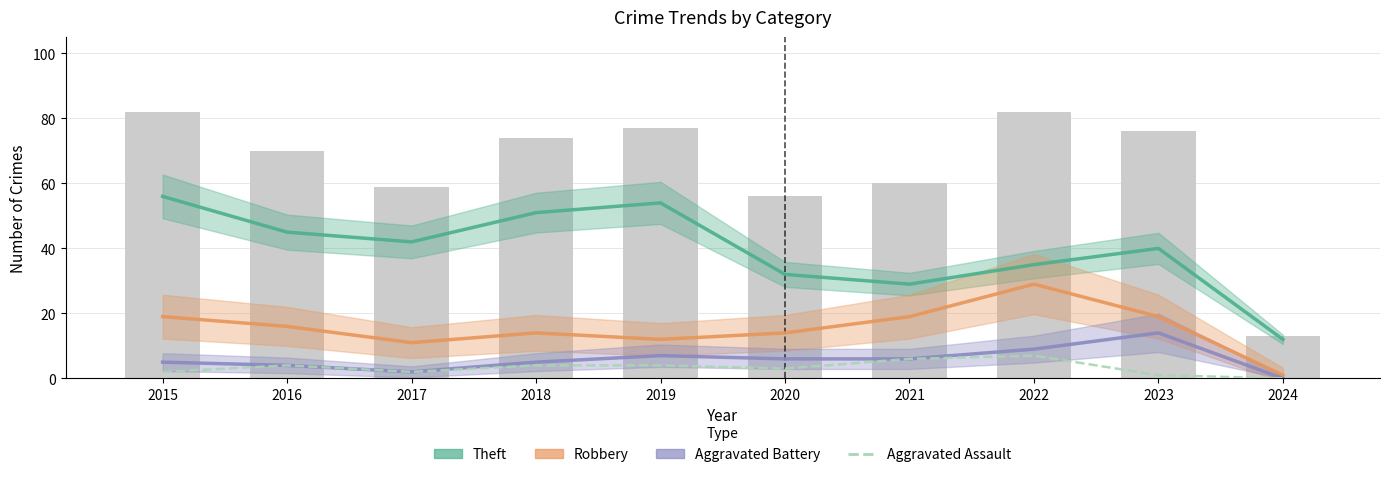

What is the spread (max minus min) of values at 2023?

39